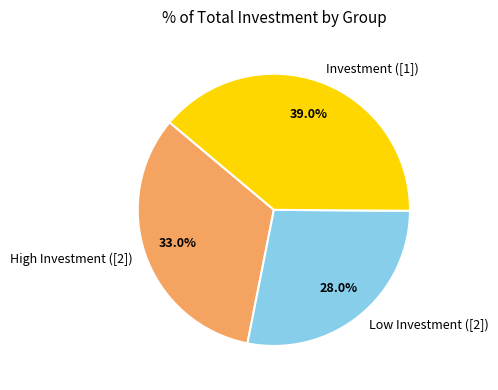

Between High Investment ([2]) and Investment ([1]), which is larger?

Investment ([1])